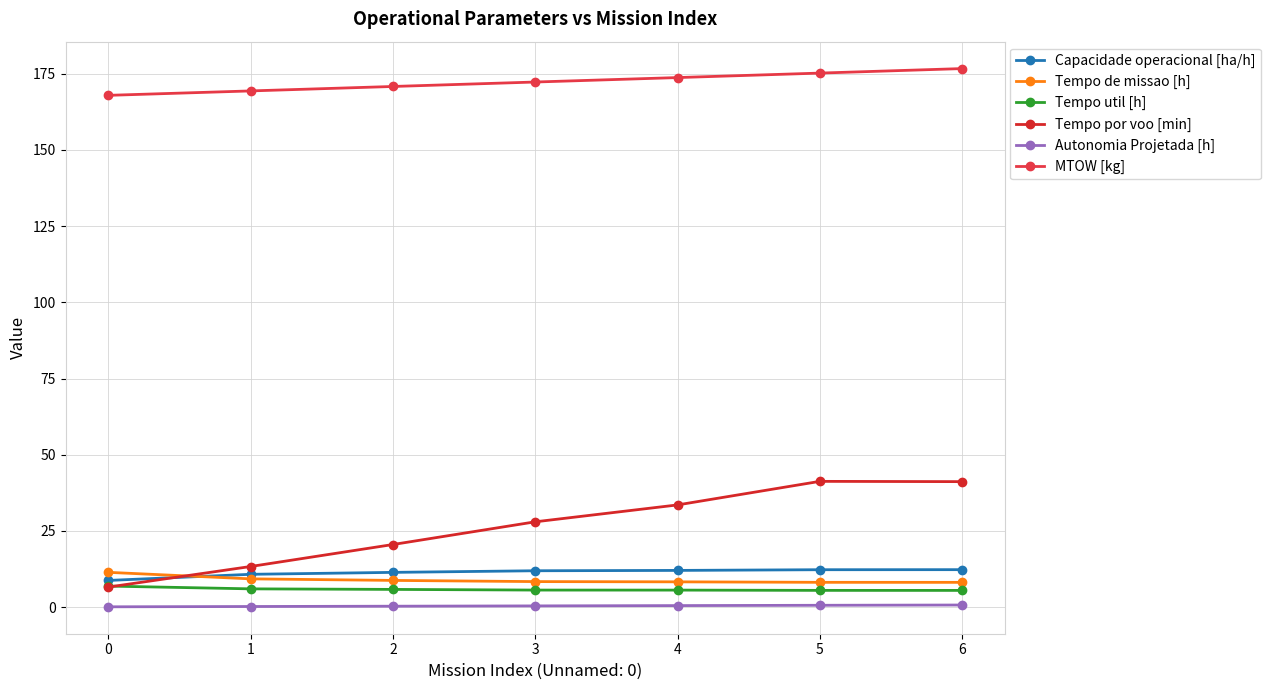

What is the average value of the Tempo por voo [min] series?

26.3